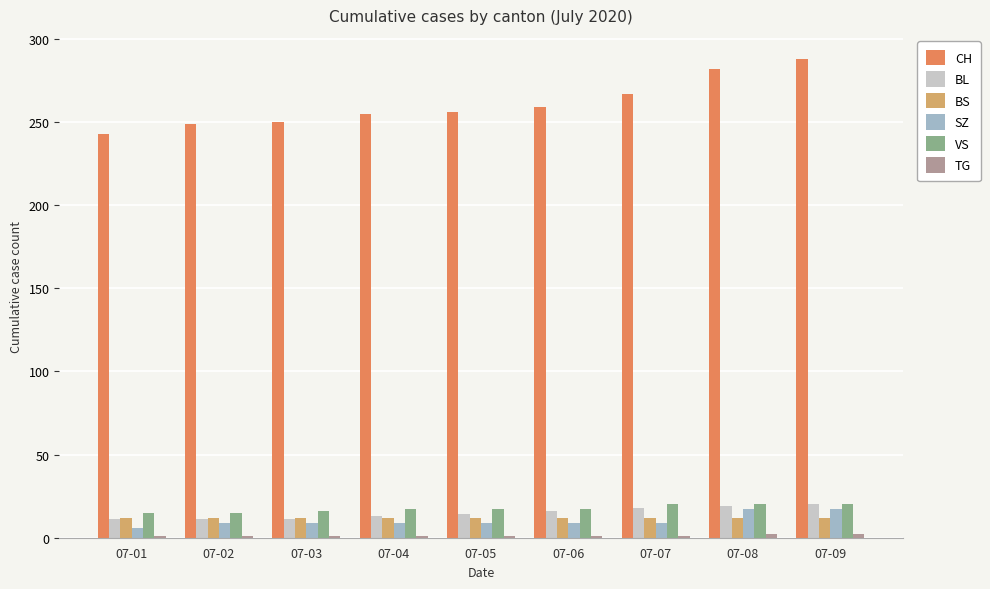

What is the sum of all VS values?

157